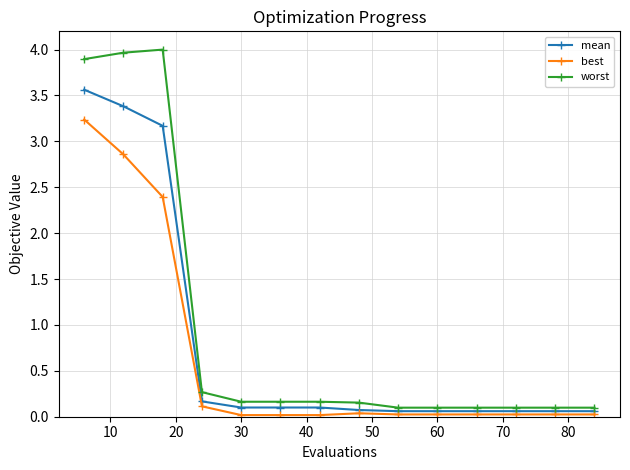

True or false: worst and best cross at least once.

False